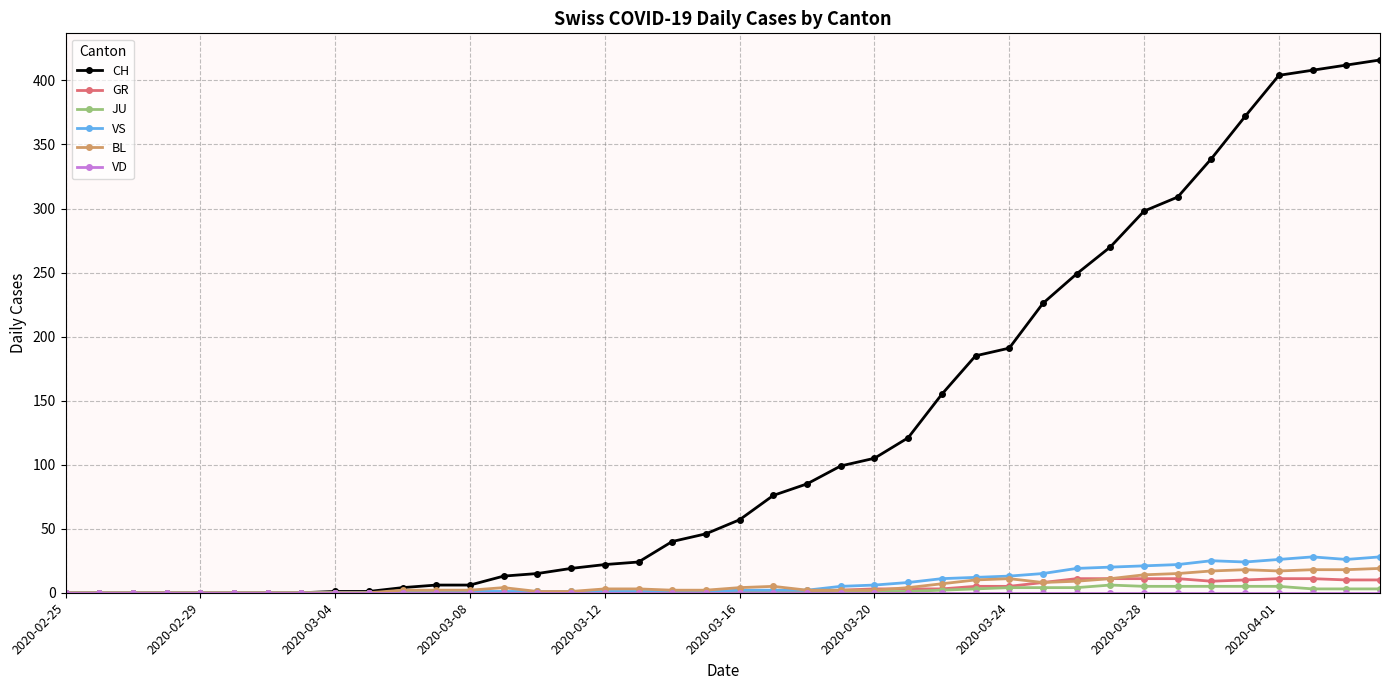

True or false: VS has more than 0 points higher than both neighbors.

True